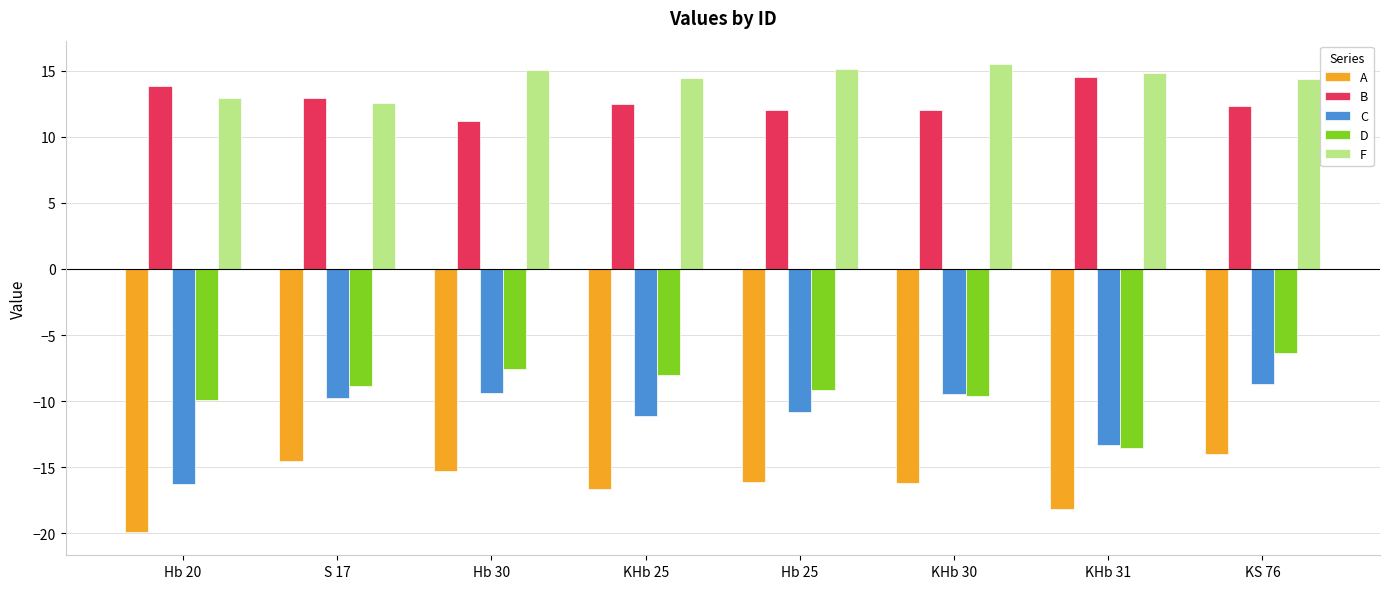

True or false: A has a value of -16.1 at Hb 25.

True